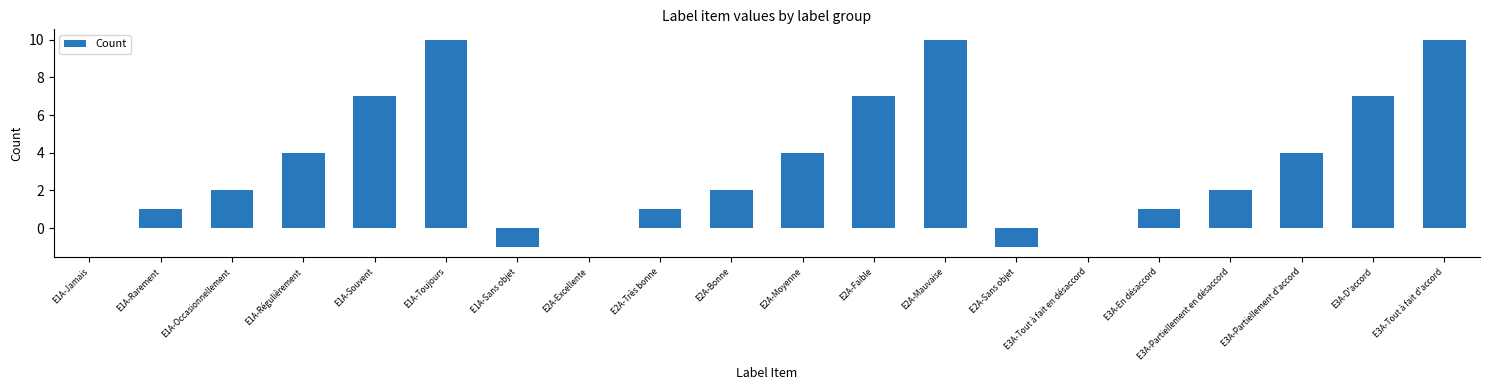

What is the greatest value displayed?

10